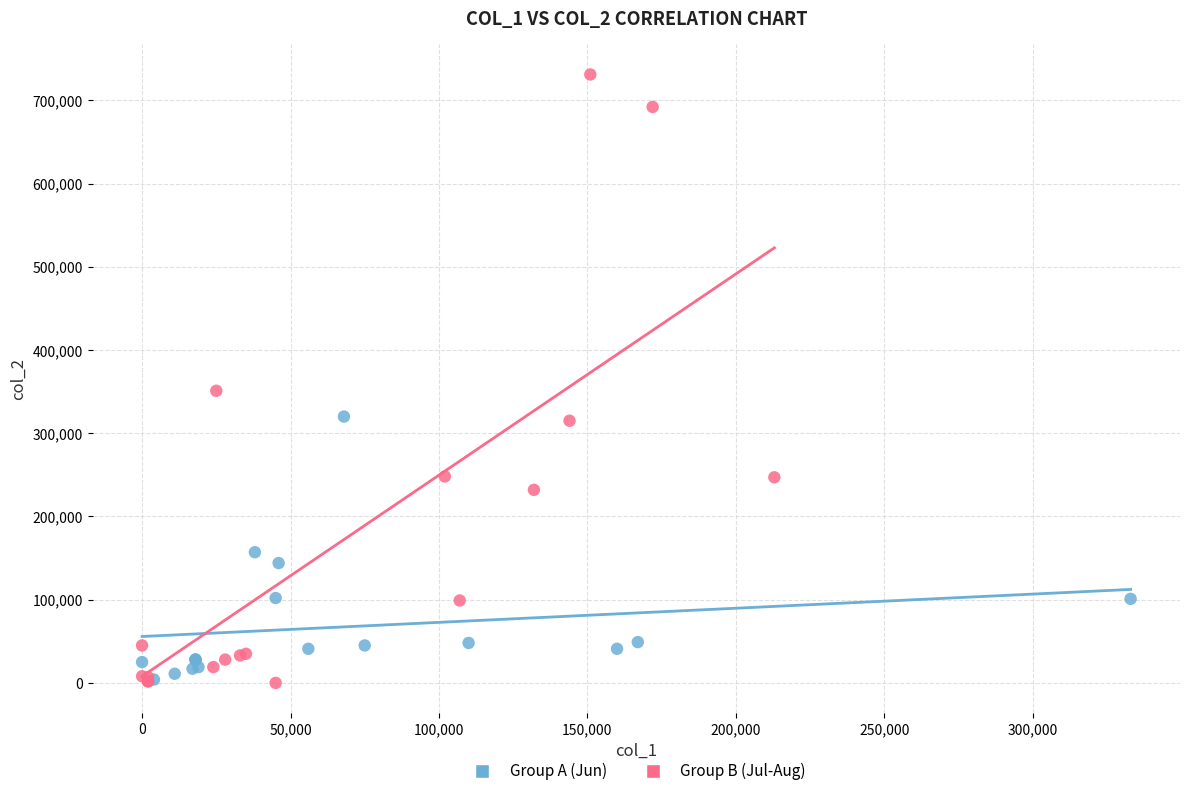

What are all the series names shown in the legend?

Group A (Jun), Group B (Jul-Aug)